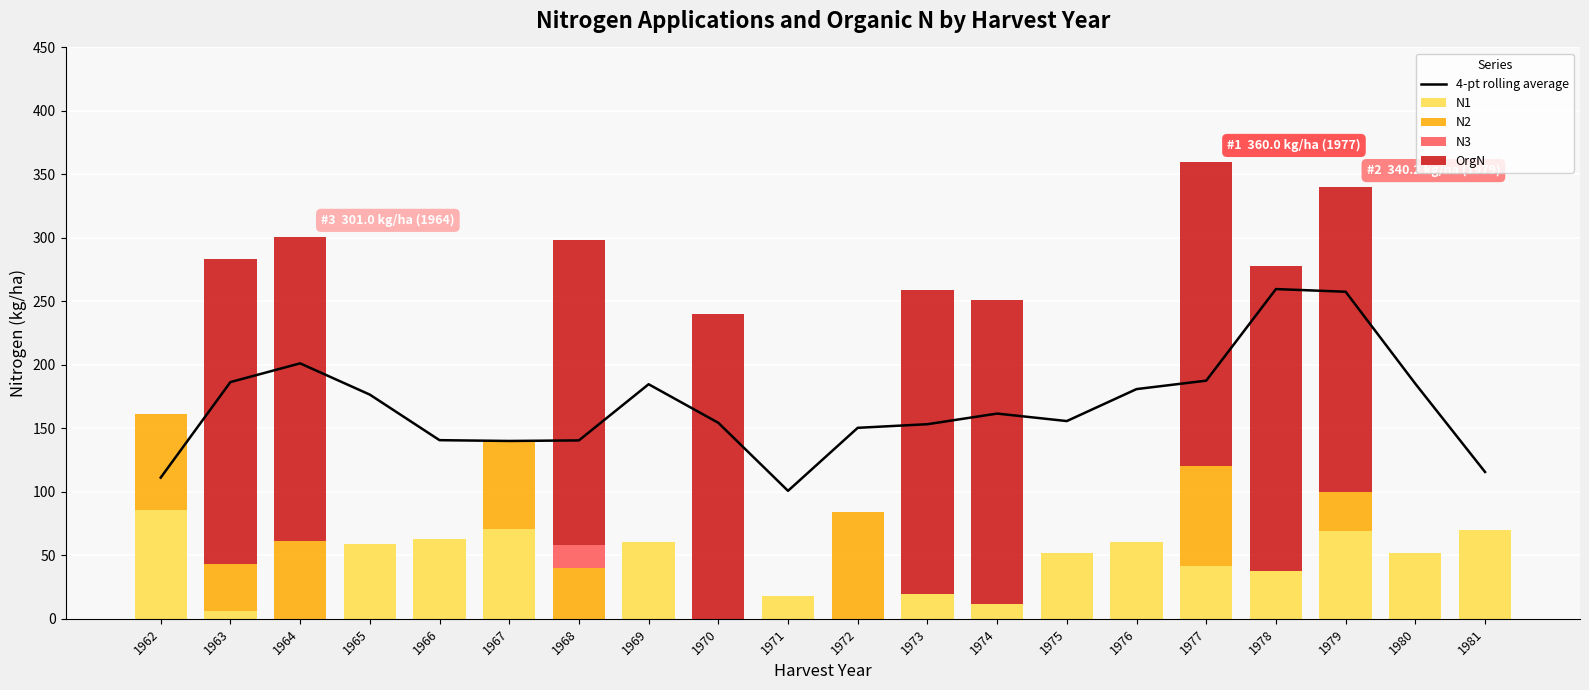

The value of N3 at 1963 is -11.8. True or false?

False